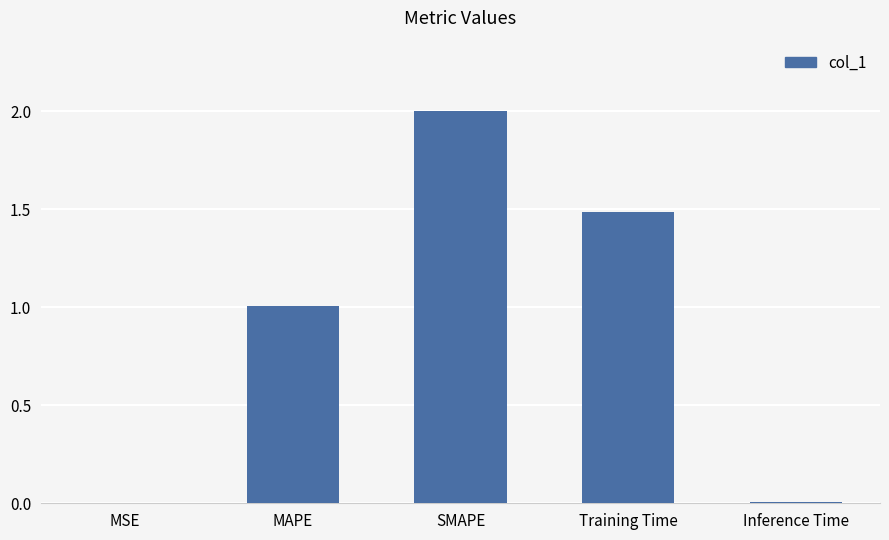

At which label is the value closest to 1?

MAPE